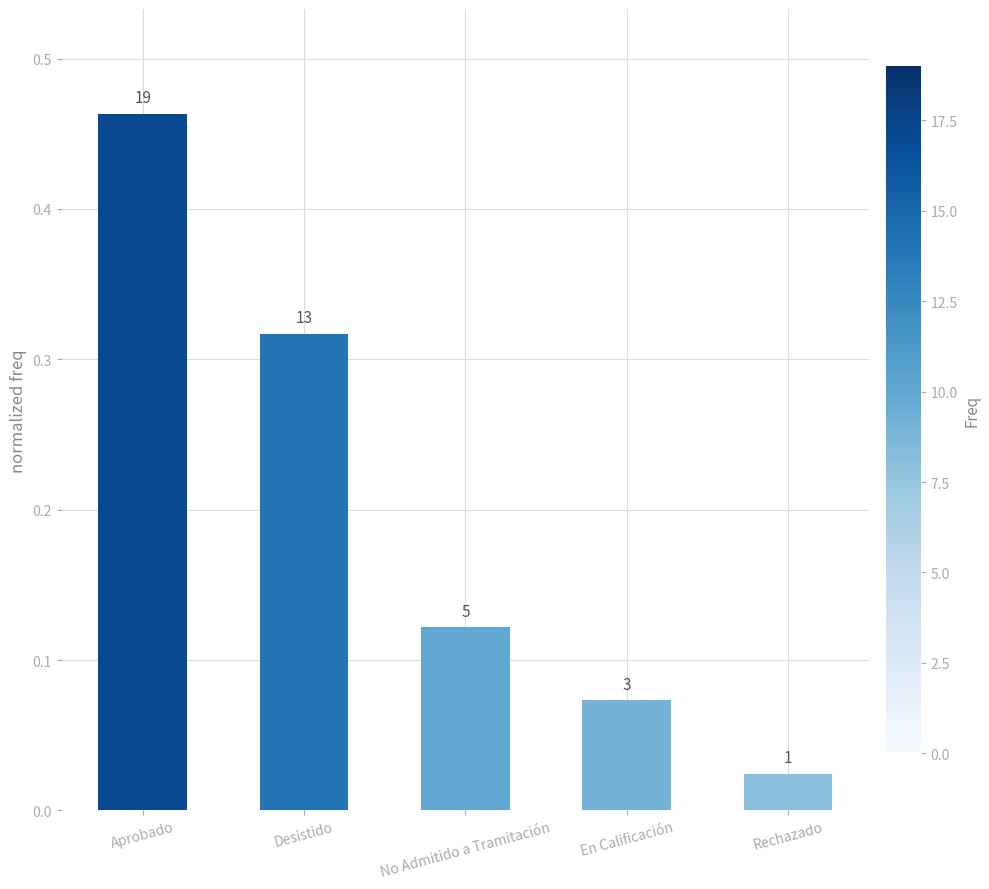

What is the average value?

0.2